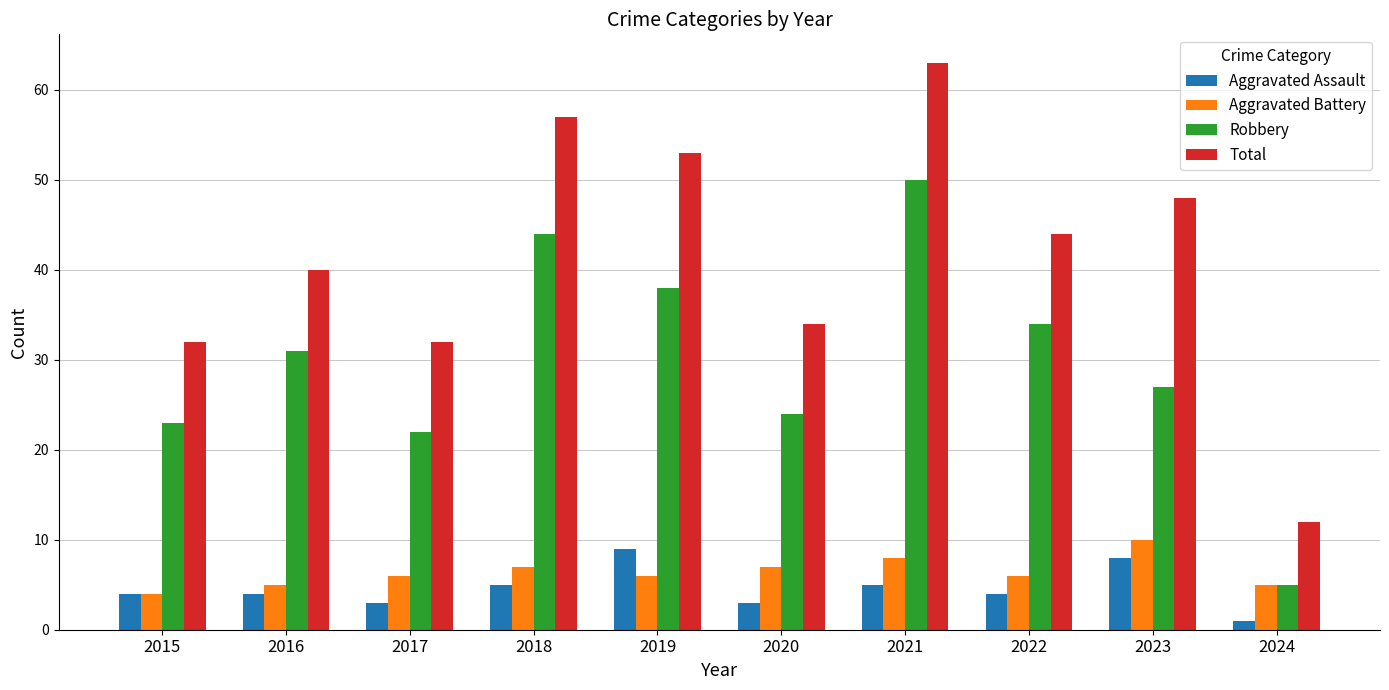

Reading left to right, what are all the values shown in this chart?

Aggravated Assault: 2015=4	2016=4	2017=3	2018=5	2019=9	2020=3	2021=5	2022=4	2023=8	2024=1
Aggravated Battery: 2015=4	2016=5	2017=6	2018=7	2019=6	2020=7	2021=8	2022=6	2023=10	2024=5
Robbery: 2015=23	2016=31	2017=22	2018=44	2019=38	2020=24	2021=50	2022=34	2023=27	2024=5
Total: 2015=32	2016=40	2017=32	2018=57	2019=53	2020=34	2021=63	2022=44	2023=48	2024=12